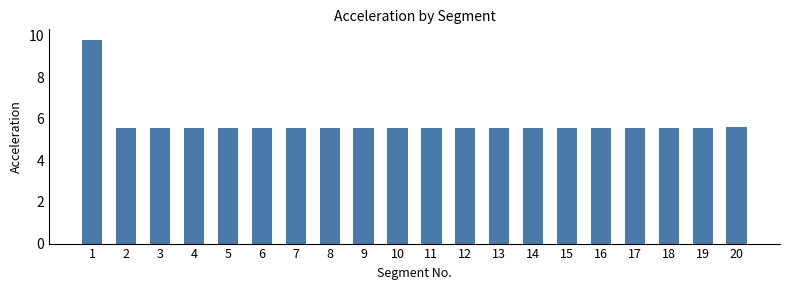

What is the smallest value displayed?

5.5